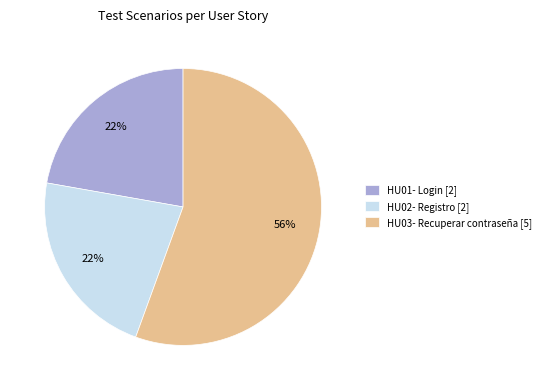

Which slice represents more than half of the pie?

HU03- Recuperar contraseña